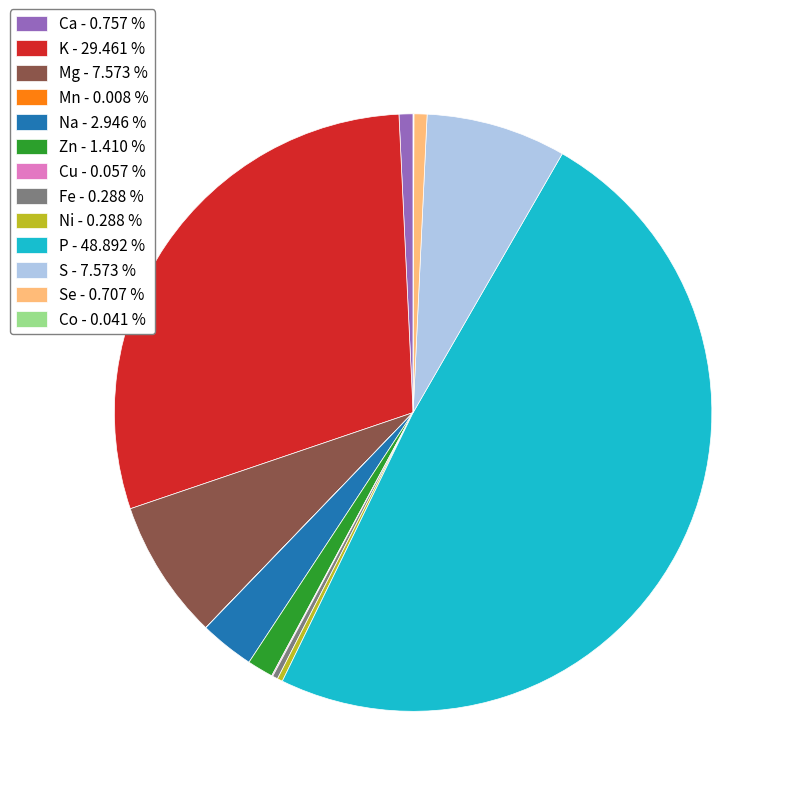

Which slice is the largest?

P - 48.892 %